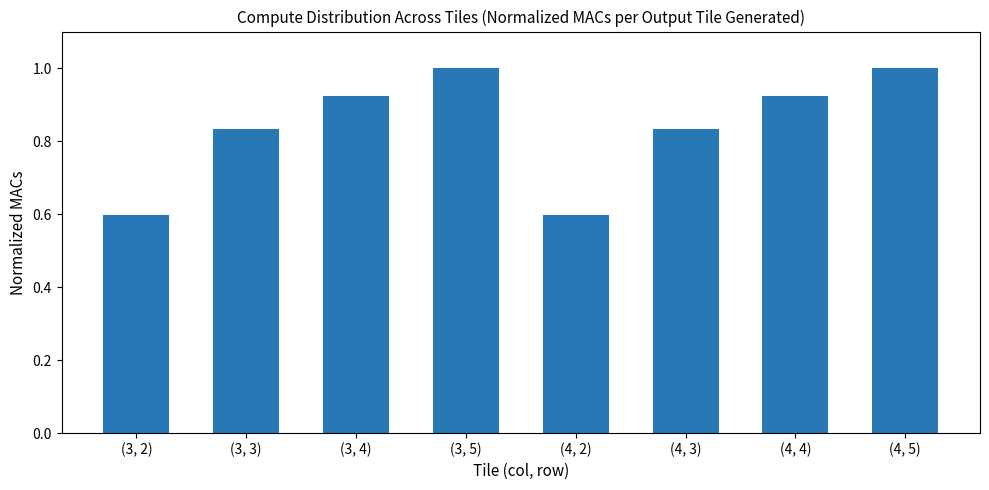

What position from the left is (3, 5)?

4